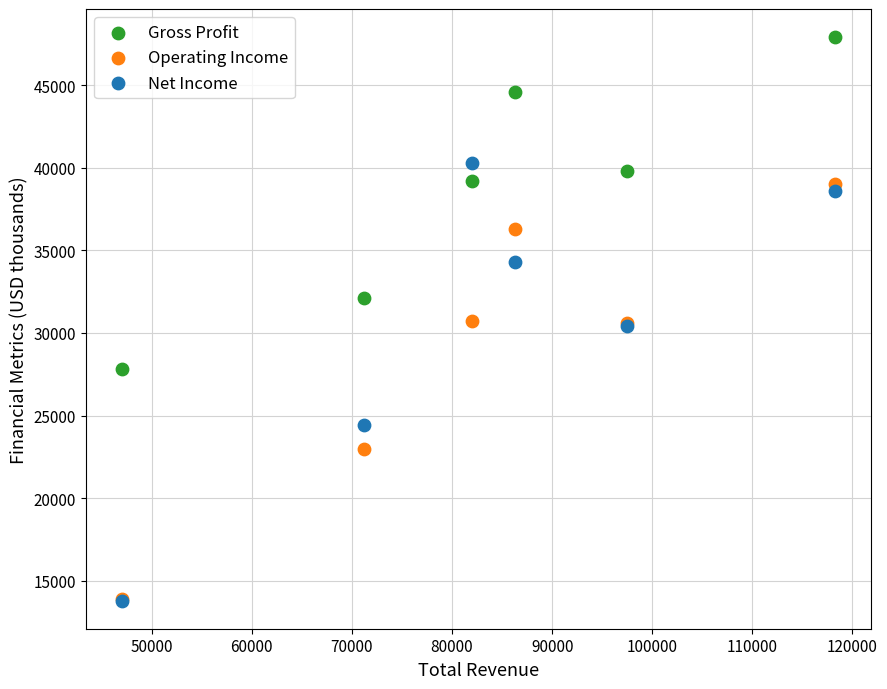

What are all the series names shown in the legend?

Gross Profit, Operating Income, Net Income